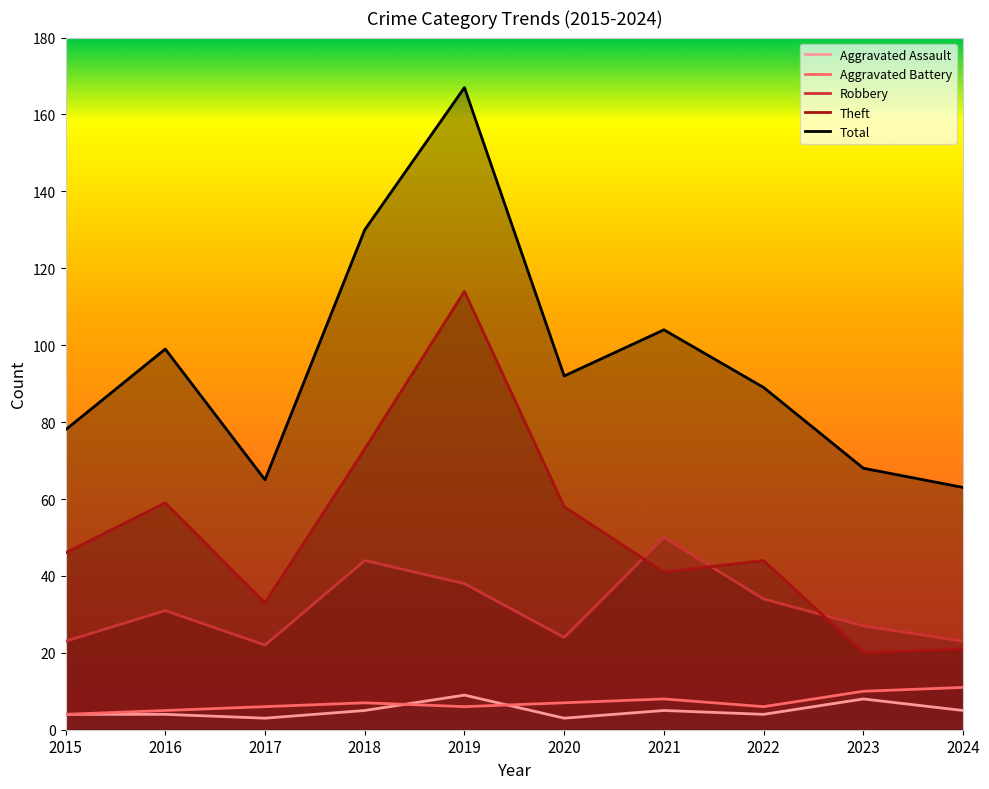

Is it true that Robbery equals 50 at 2016?

False